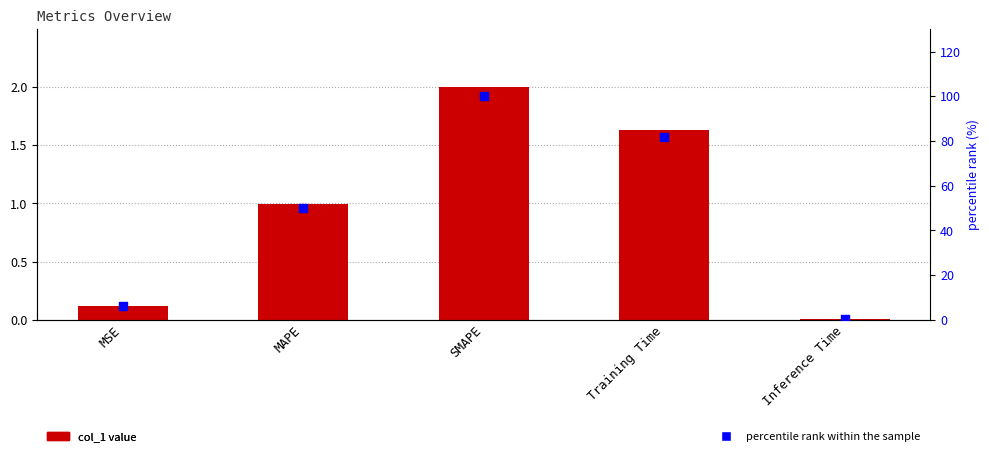

At how many categories does at least one series exceed 1?

4